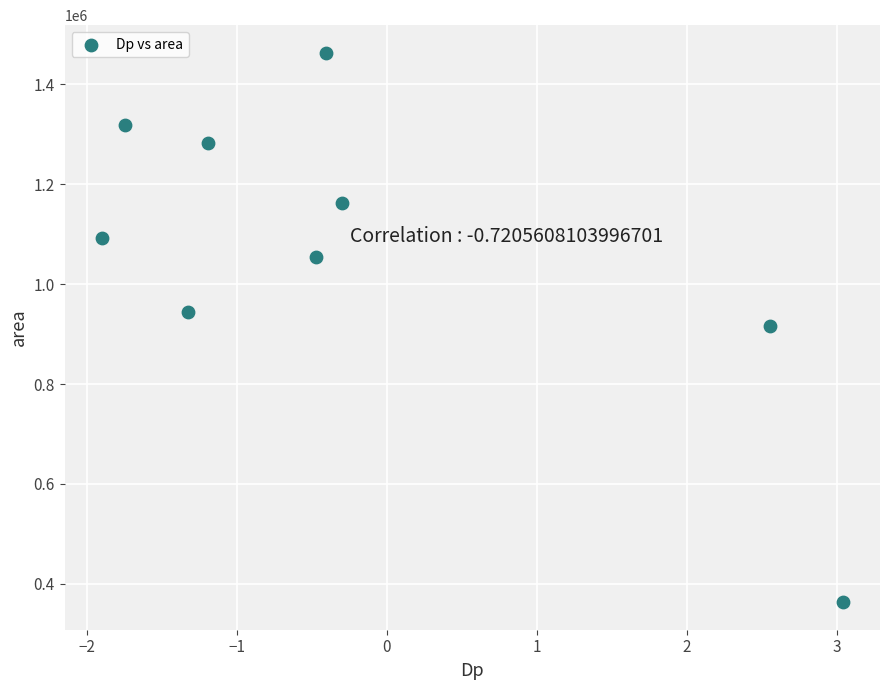

What is the range of Y values (max minus min)?

1100625